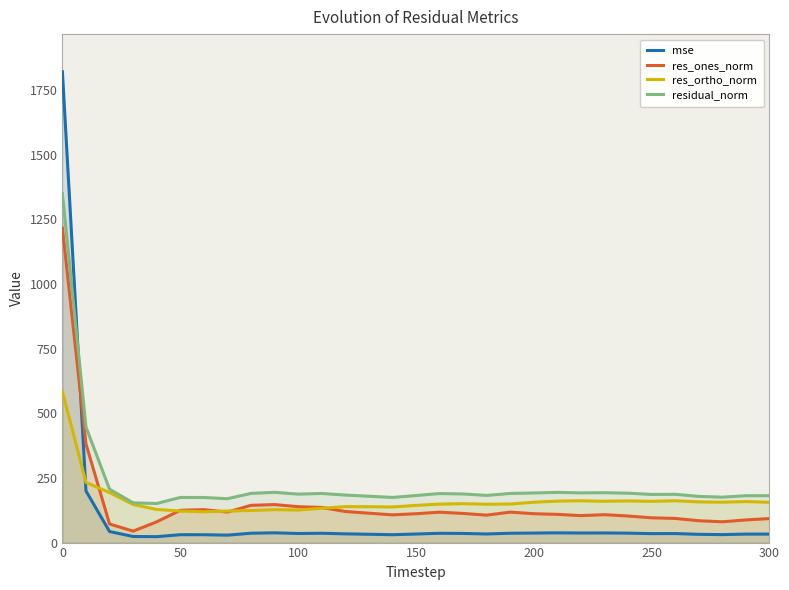

What is the sum of all res_ortho_norm values?

5064.7